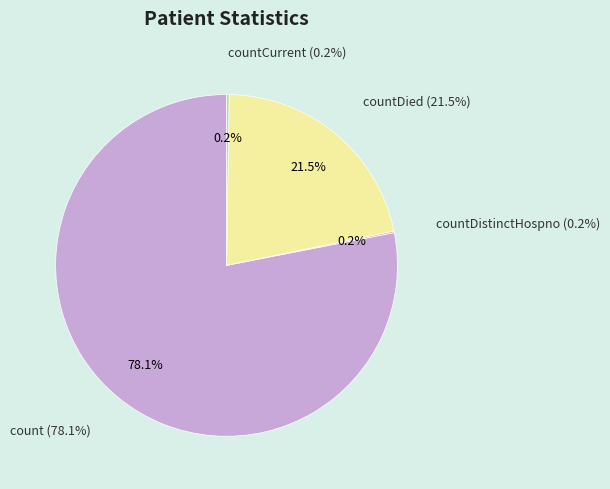

Combined, do countDied and countDistinctHospno account for over 50%?

No